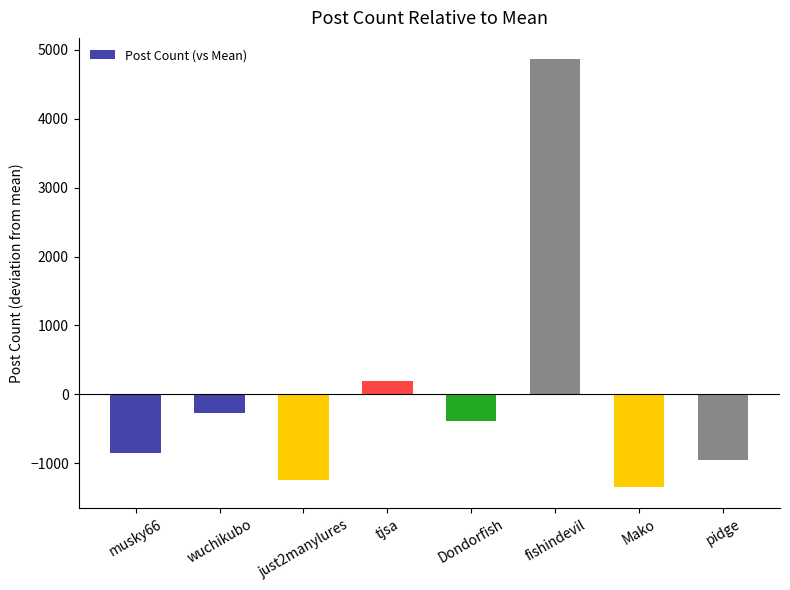

How many bars are there in total?

8